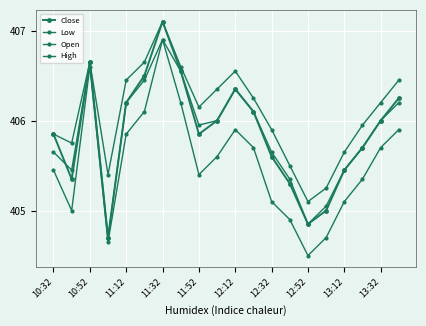

How many data points in High are above 406?

11